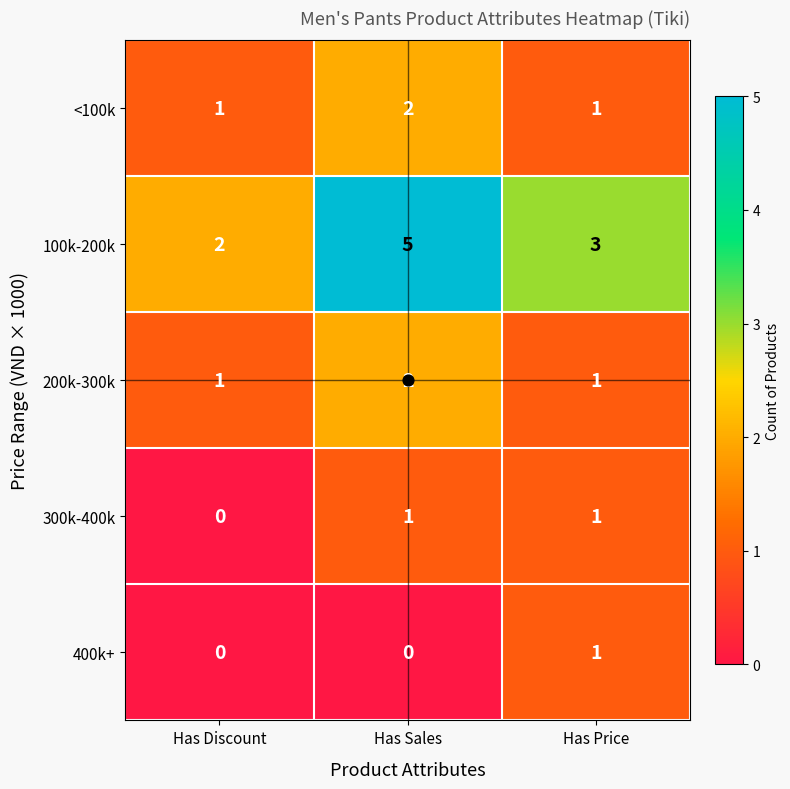

Is the value of 400k+ at Has Discount greater than the value of 100k-200k at Has Sales?

No